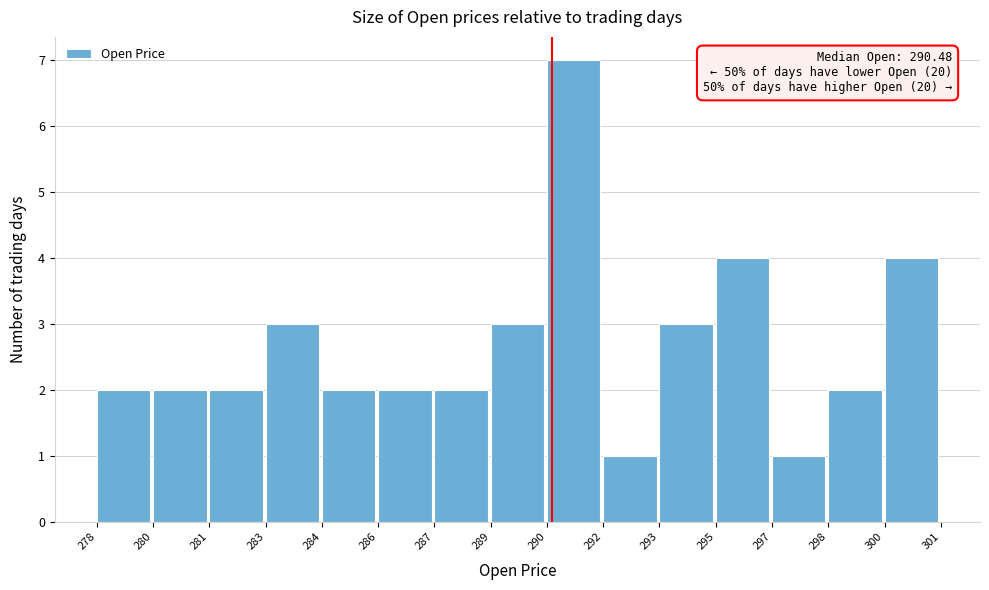

Reading left to right, what are all the values shown in this chart?

278=2	280=2	281=2	283=3	284=2	286=2	287=2	289=3	290=7	292=1	293=3	295=4	297=1	298=2	300=4